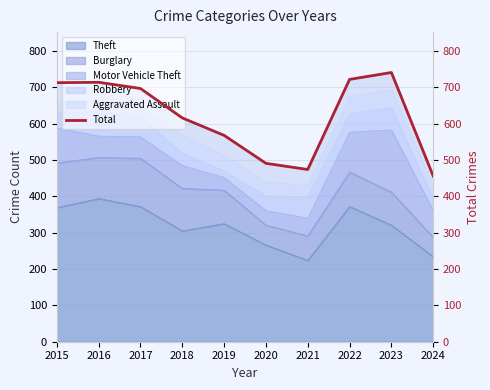

True or false: the data shows 697 at 2017.

True